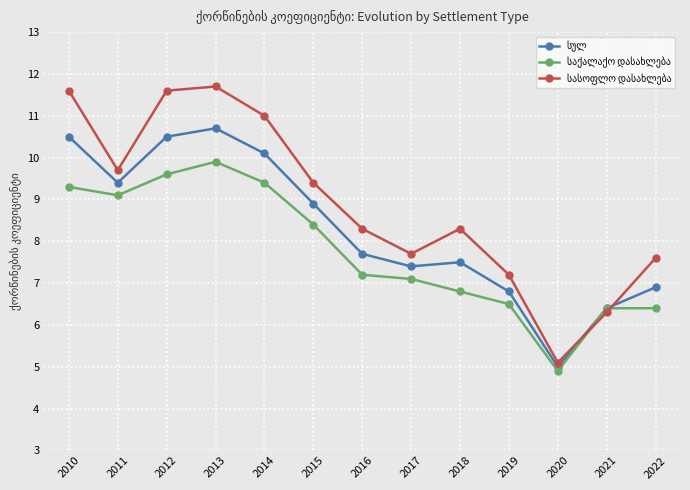

Which category has the lowest value across all series?

2020